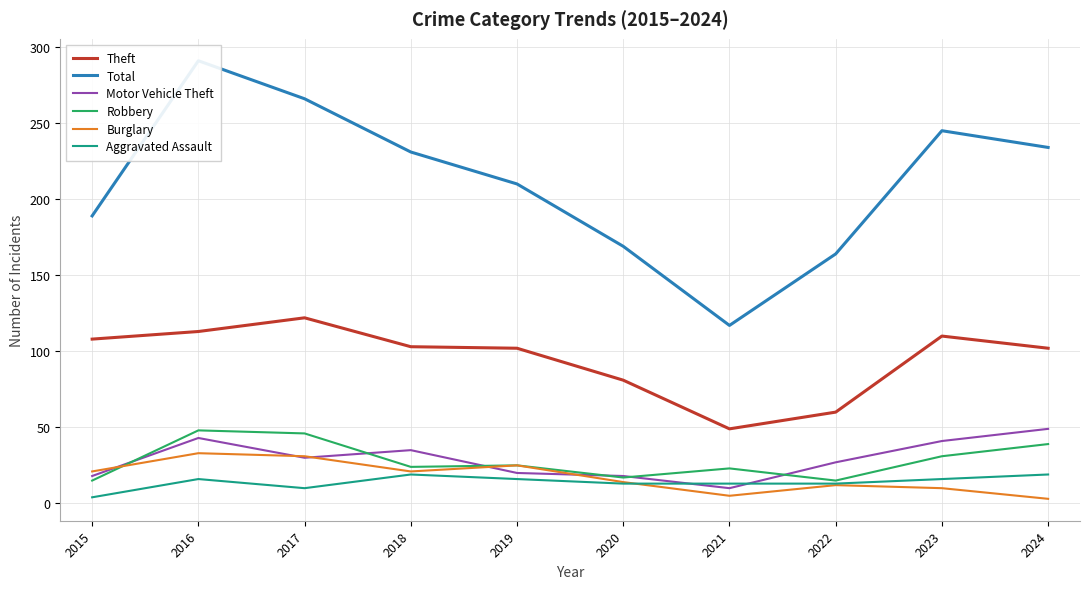

In Theft, how many points are higher than both neighbors (excluding endpoints)?

2